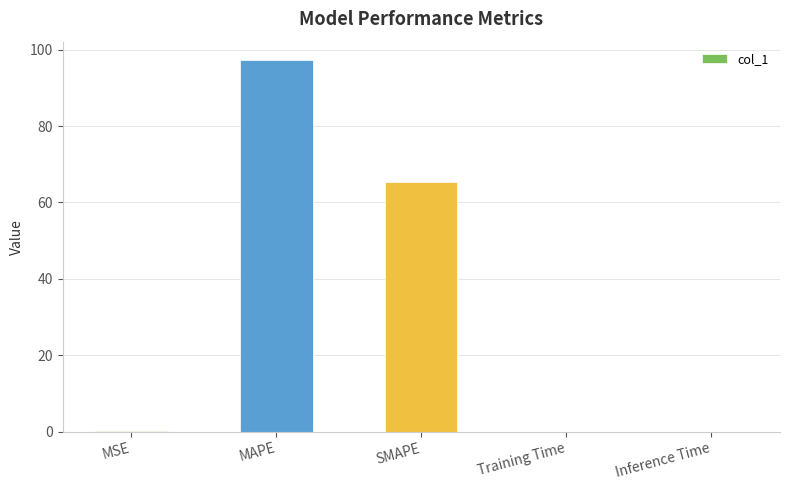

Between MAPE and Training Time, which is larger?

MAPE